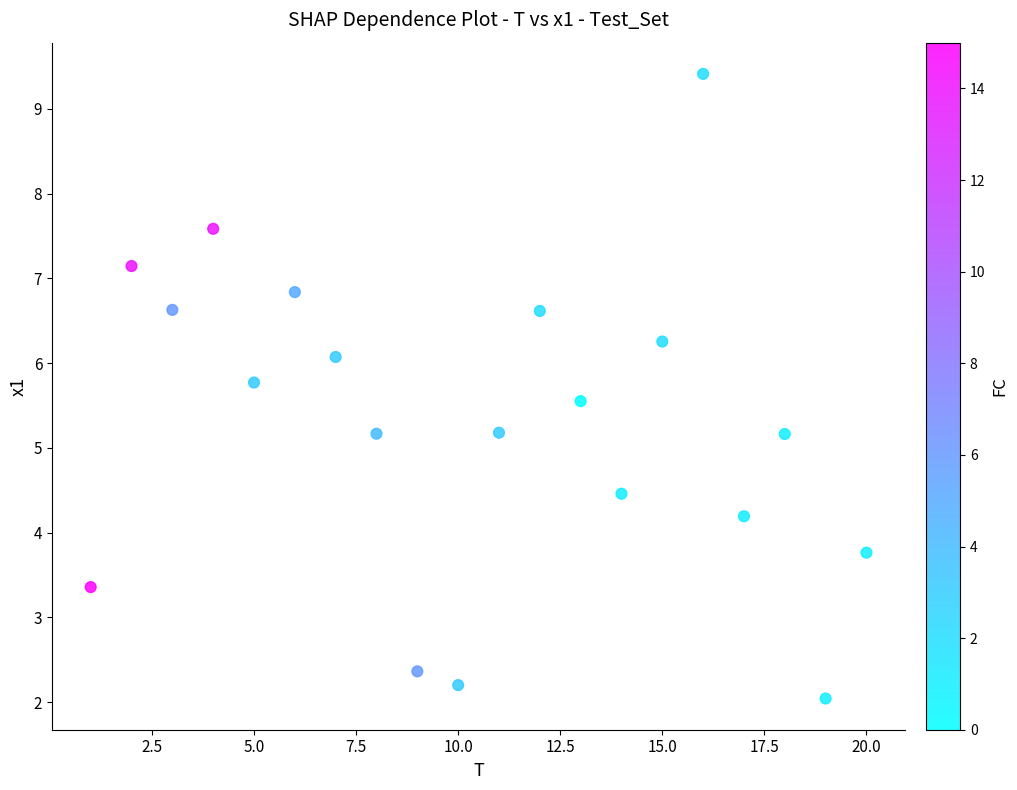

What is the range of X values (max minus min)?

19.0